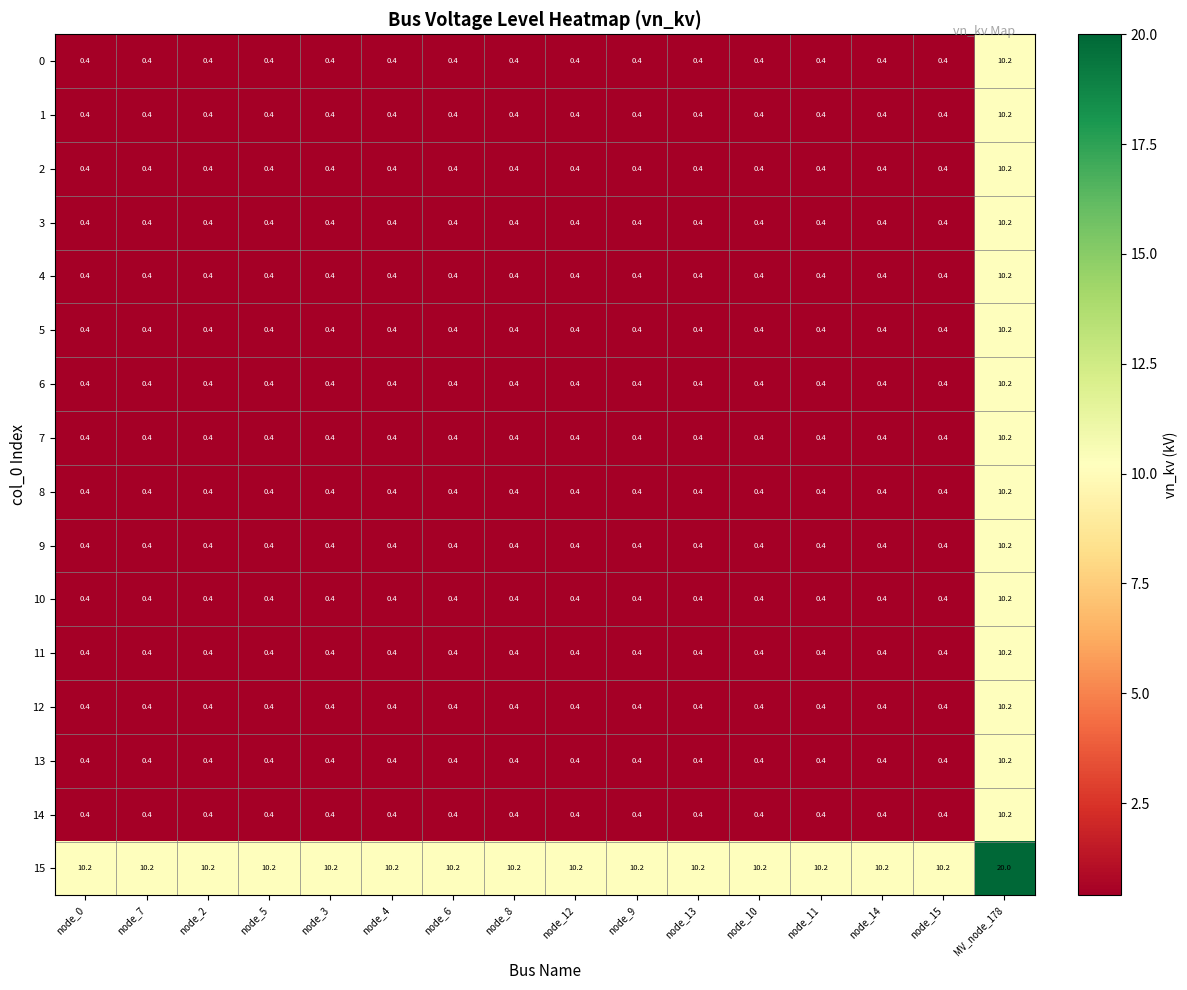

What is the sum of all 6 values?

16.2